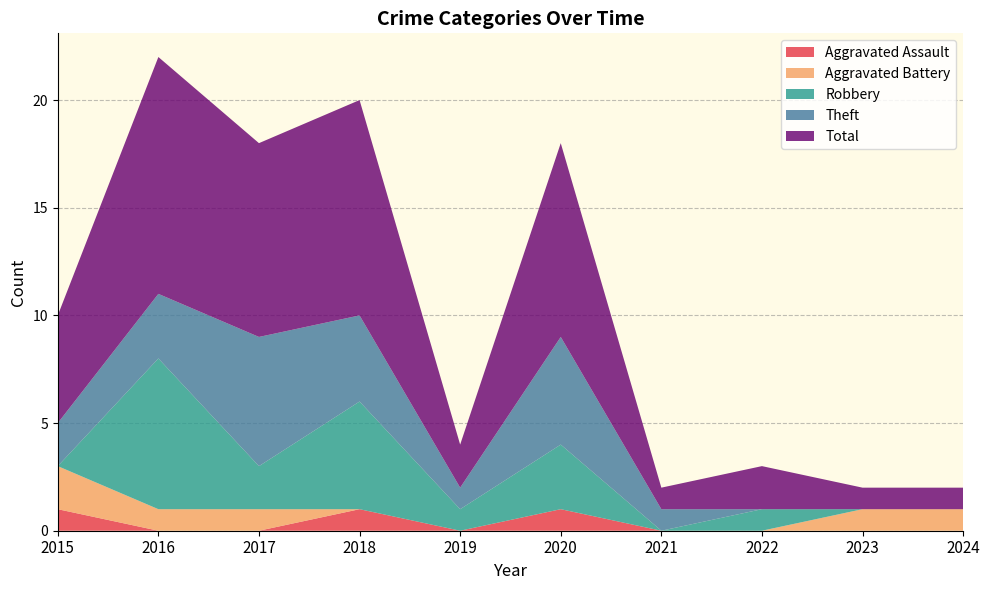

Reading right to left, transcribe all the data shown in this chart.

Aggravated Assault: 0	0	0	0	1	0	1	0	0	1
Aggravated Battery: 1	1	0	0	0	0	0	1	1	2
Robbery: 0	0	1	0	3	1	5	2	7	0
Theft: 0	0	0	1	5	1	4	6	3	2
Total: 1	1	2	1	9	2	10	9	11	5